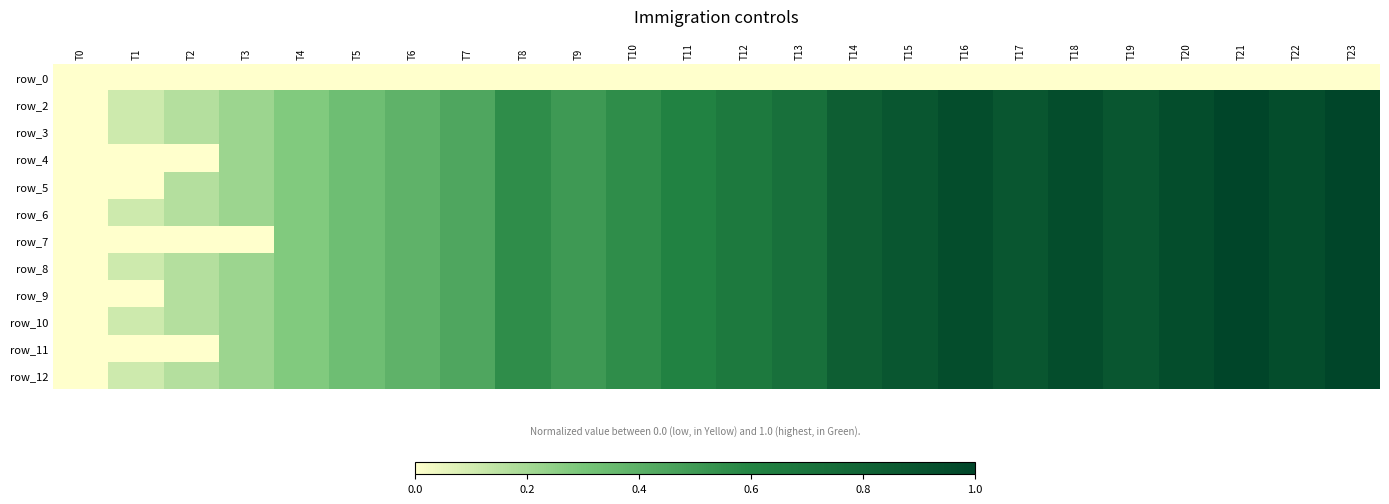

What is the total value across all series at T6?

4.3